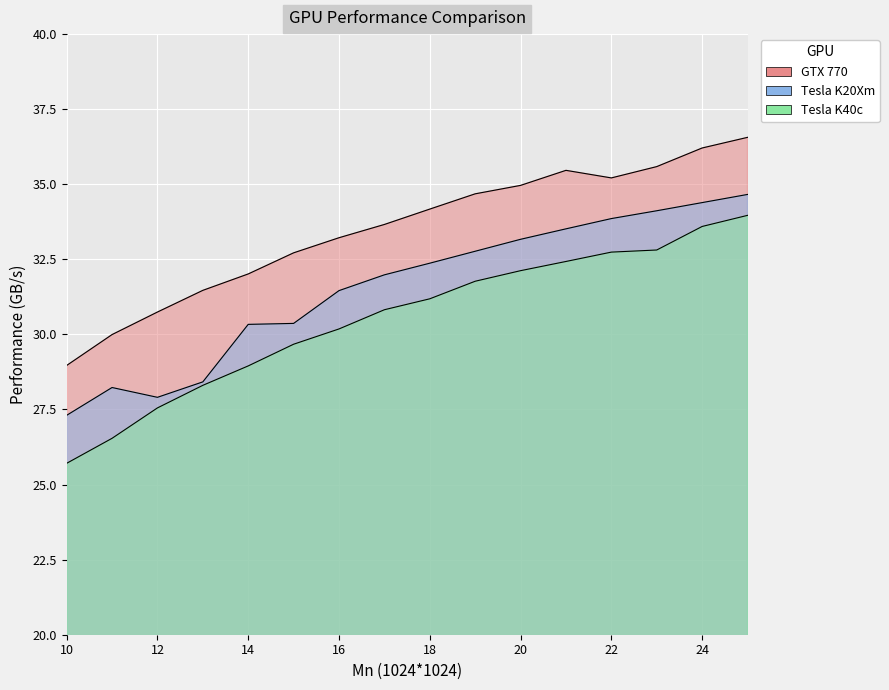

What is the maximum value shown in the chart?

36.6